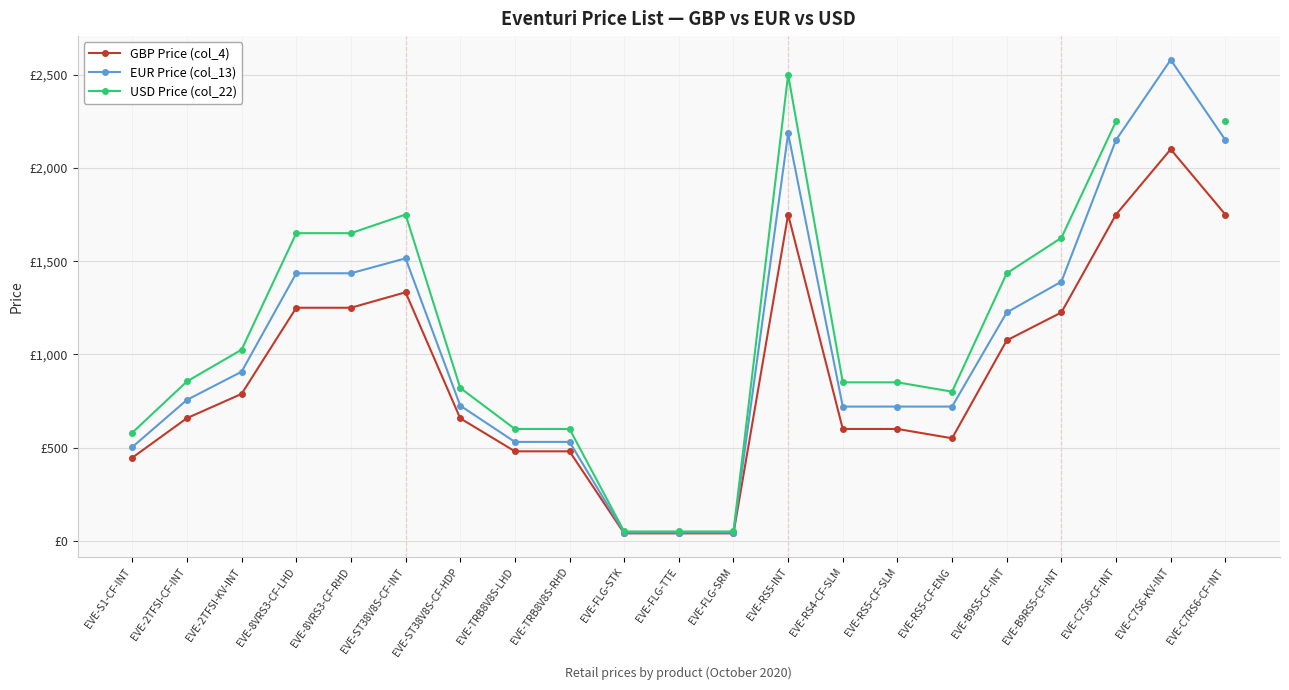

Is it true that USD Price (col_22) equals 850.0 at EVE-RS5-CF-SLM?

True